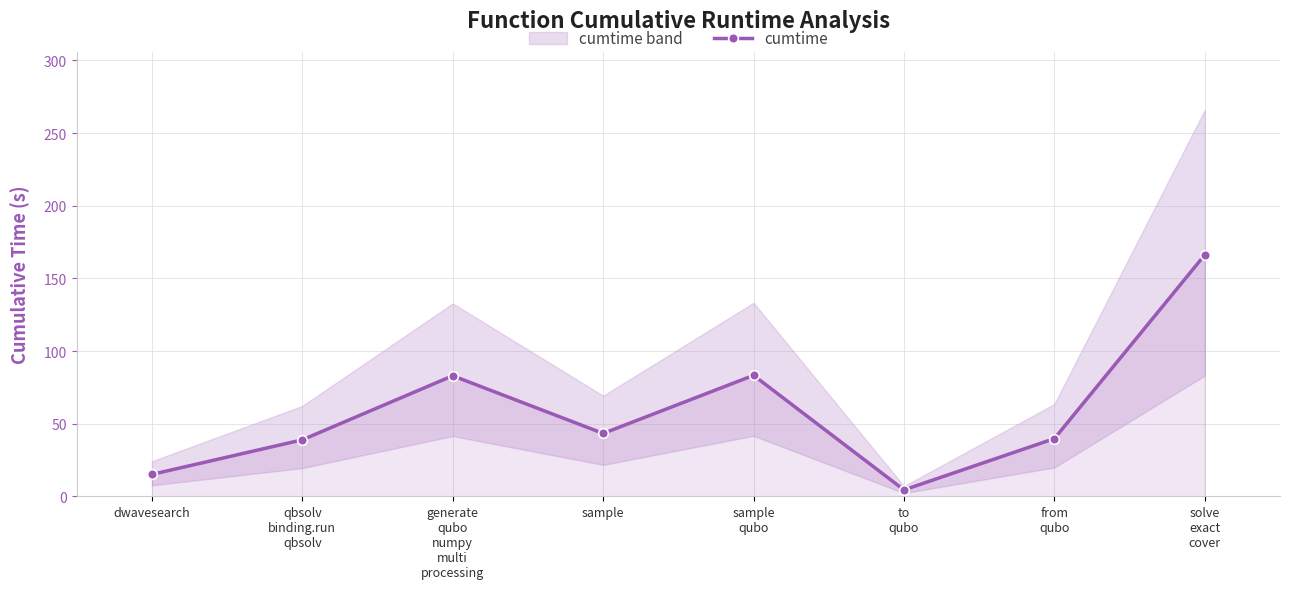

At which category does the chart reach its peak across all series?

solve
exact
cover